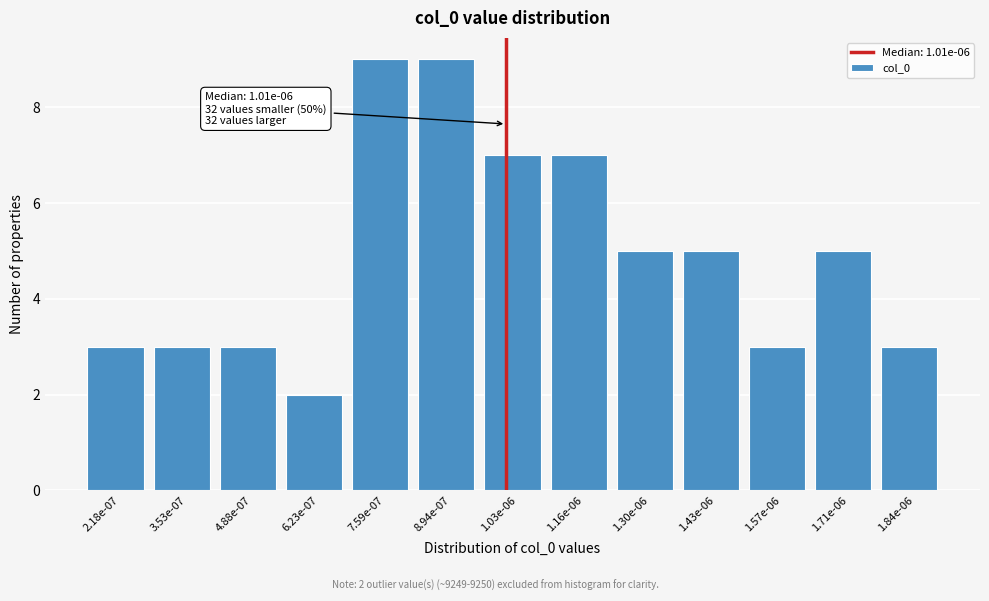

Reading left to right, list all the values displayed in this chart.

3	3	3	2	9	9	7	7	5	5	3	5	3